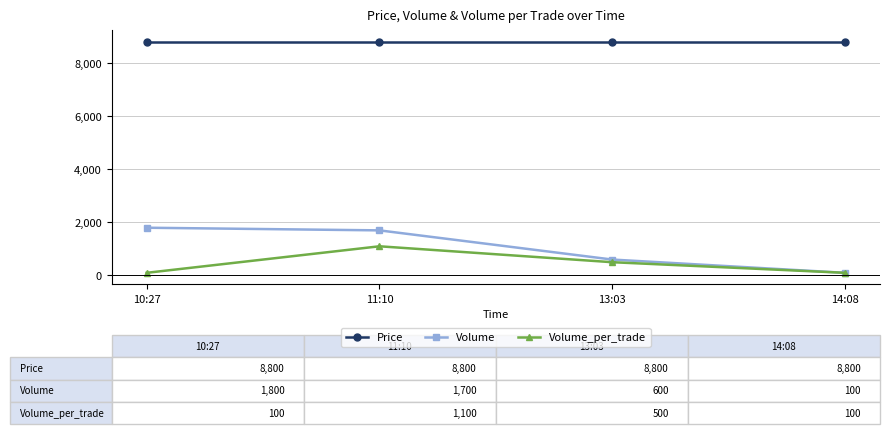

What is the approximate value of Volume at 10:27, to the nearest 100?

1800